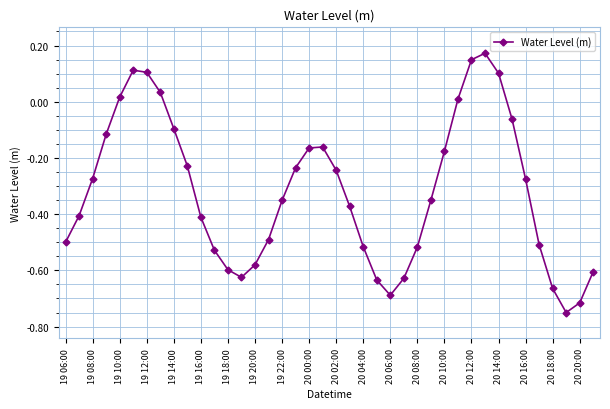

How many interior local valleys (lower than both neighbors) does the data have?

3